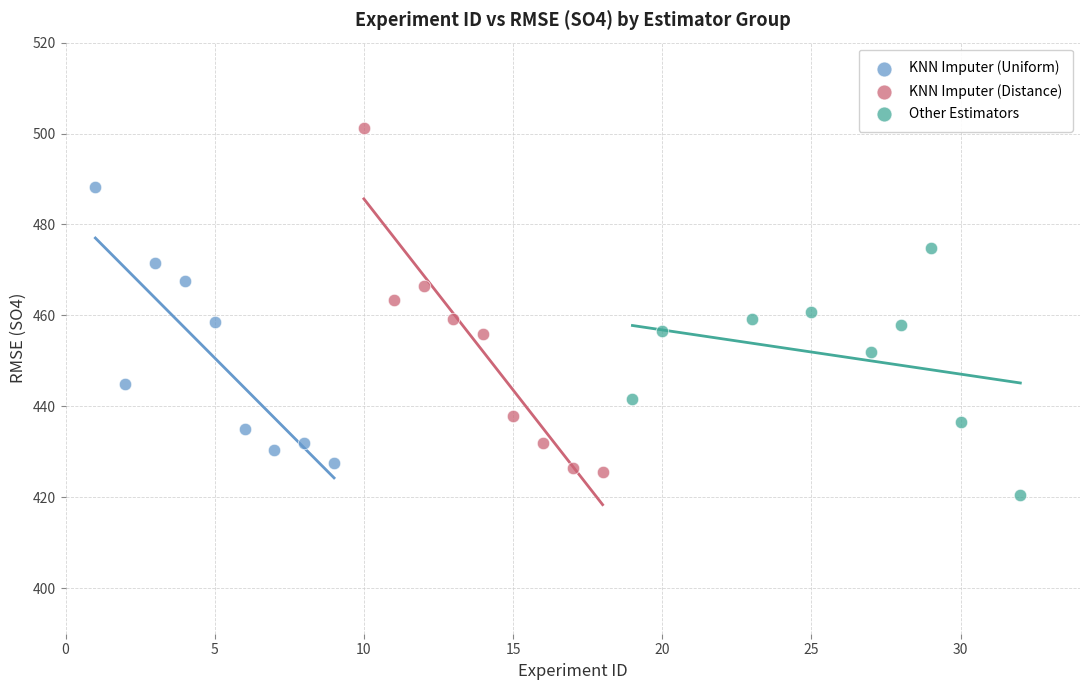

Which series has the largest Y range (max minus min)?

KNN Imputer (Distance)